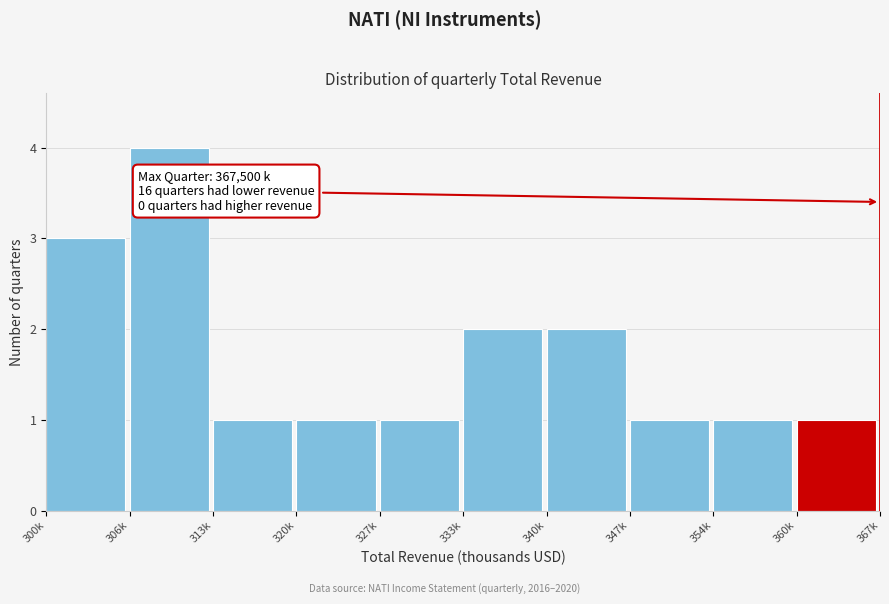

Reading left to right, what are all the values shown in this chart?

300k=3	306k=4	313k=1	320k=1	327k=1	333k=2	340k=2	347k=1	354k=1	360k=1